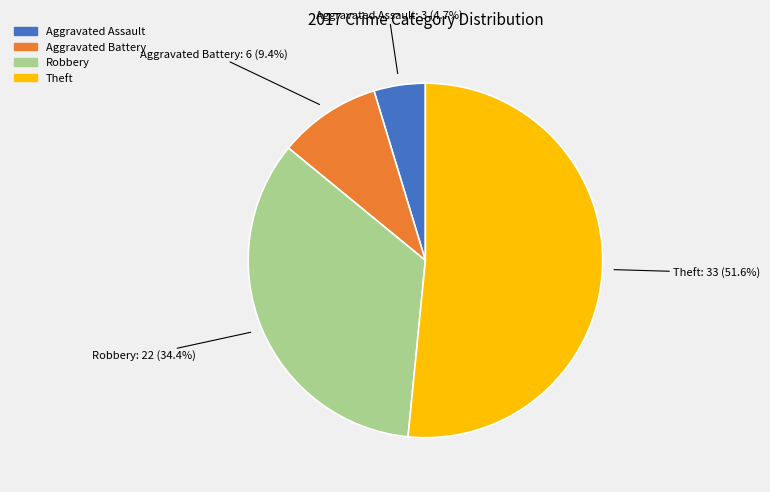

Between Aggravated Assault and Theft, which is larger?

Theft